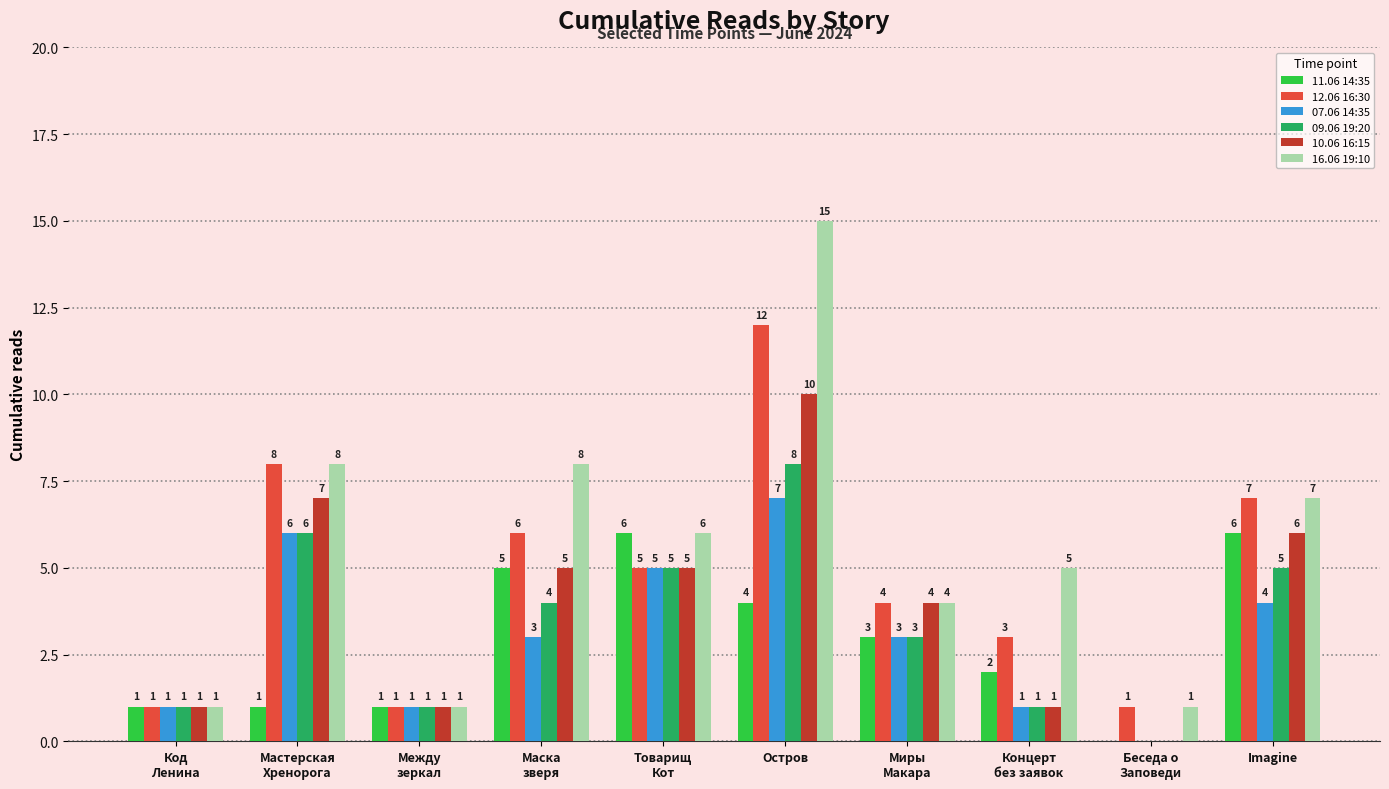

Reading left to right, list all the values displayed in this chart.

11.06 14:35: Код
Ленина=1	Мастерская
Хренорога=1	Между
зеркал=1	Маска
зверя=5	Товарищ
Кот=6	Остров=4	Миры
Макара=3	Концерт
без заявок=2	Беседа о
Заповеди=0	Imagine=6
12.06 16:30: Код
Ленина=1	Мастерская
Хренорога=8	Между
зеркал=1	Маска
зверя=6	Товарищ
Кот=5	Остров=12	Миры
Макара=4	Концерт
без заявок=3	Беседа о
Заповеди=1	Imagine=7
07.06 14:35: Код
Ленина=1	Мастерская
Хренорога=6	Между
зеркал=1	Маска
зверя=3	Товарищ
Кот=5	Остров=7	Миры
Макара=3	Концерт
без заявок=1	Беседа о
Заповеди=0	Imagine=4
09.06 19:20: Код
Ленина=1	Мастерская
Хренорога=6	Между
зеркал=1	Маска
зверя=4	Товарищ
Кот=5	Остров=8	Миры
Макара=3	Концерт
без заявок=1	Беседа о
Заповеди=0	Imagine=5
10.06 16:15: Код
Ленина=1	Мастерская
Хренорога=7	Между
зеркал=1	Маска
зверя=5	Товарищ
Кот=5	Остров=10	Миры
Макара=4	Концерт
без заявок=1	Беседа о
Заповеди=0	Imagine=6
16.06 19:10: Код
Ленина=1	Мастерская
Хренорога=8	Между
зеркал=1	Маска
зверя=8	Товарищ
Кот=6	Остров=15	Миры
Макара=4	Концерт
без заявок=5	Беседа о
Заповеди=1	Imagine=7